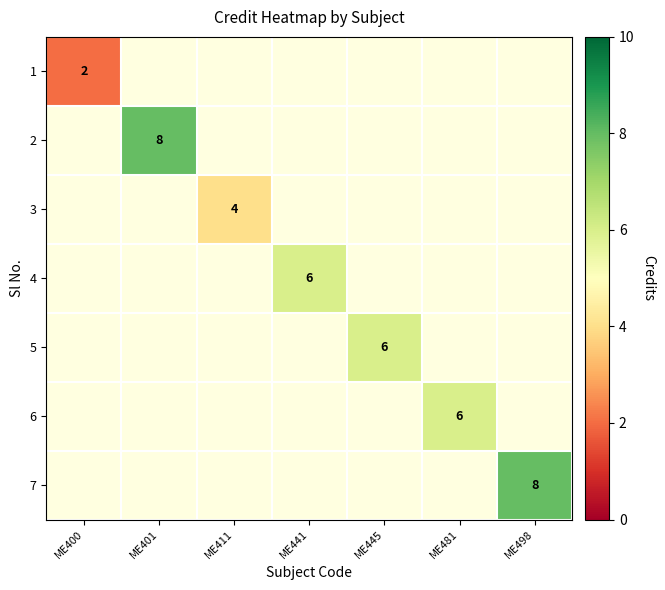

What is the maximum value shown in the chart?

8.0